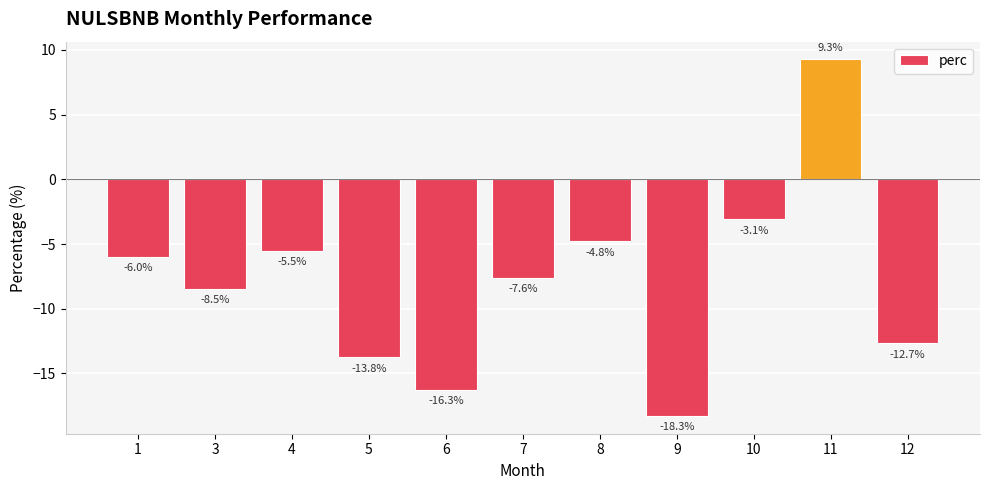

Which has a higher value, 1 or 10?

10